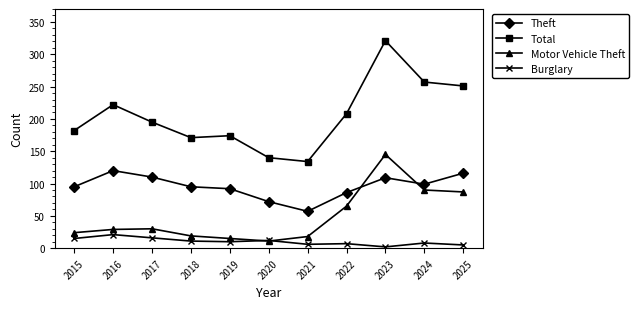

How many interior local valleys does the Motor Vehicle Theft series have?

1